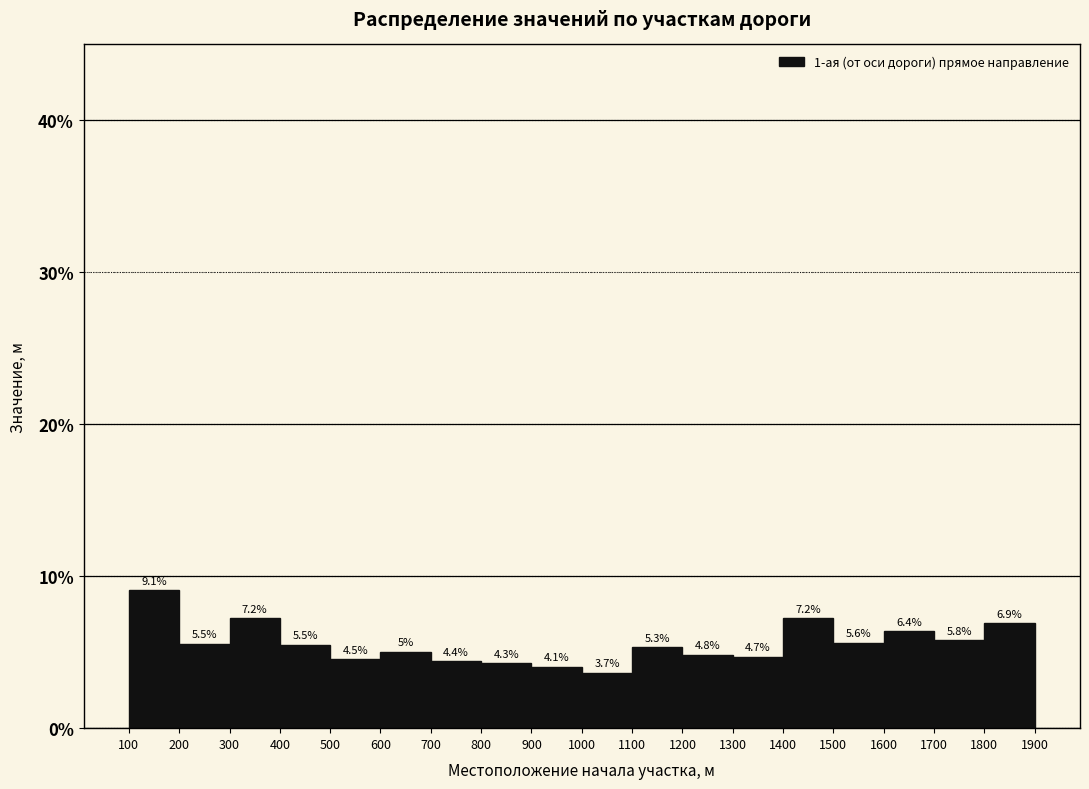

What is the height of the bar covering 200 to 300 on the x-axis?

5.5